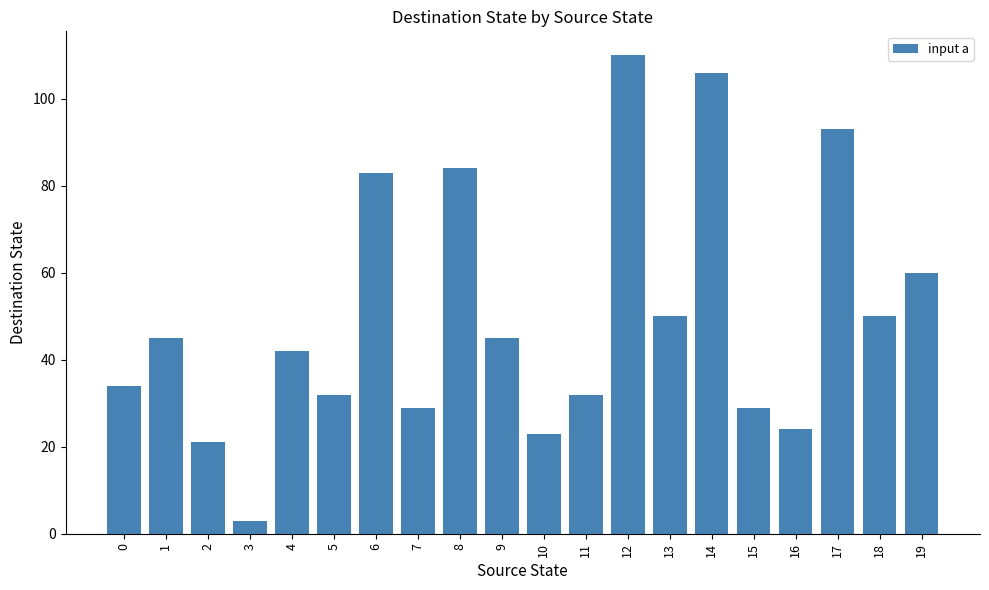

What is the value of the 10th bar from the left?

45